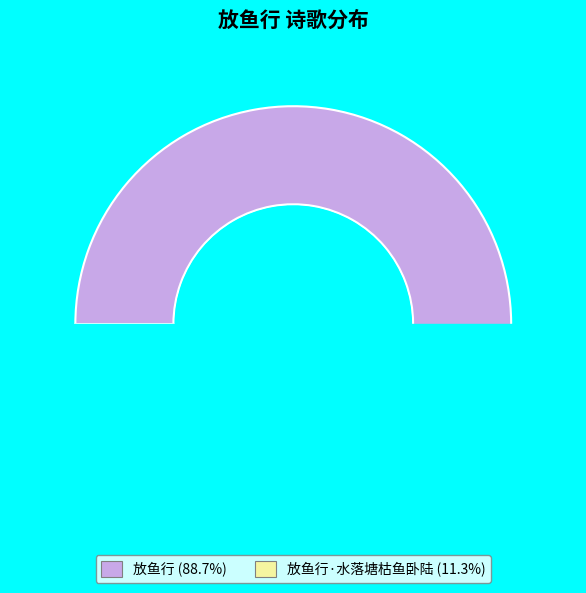

What is the ratio of the value at 放鱼行·水落塘枯鱼卧陆 to the value at 放鱼行?

0.1